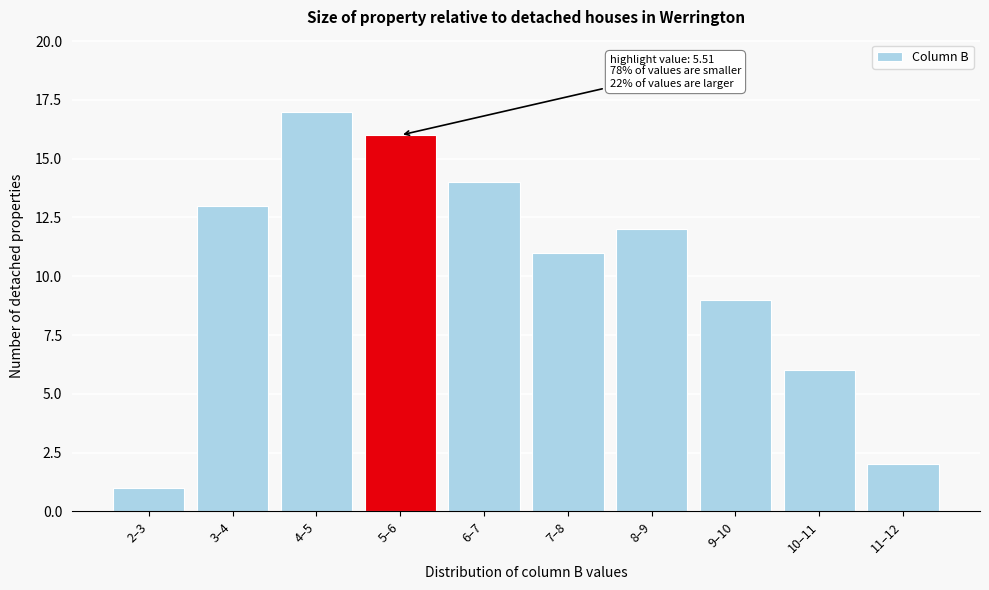

Reading right to left, list all the values displayed in this chart.

11–12=2	10–11=6	9–10=9	8–9=12	7–8=11	6–7=14	5–6=16	4–5=17	3–4=13	2–3=1